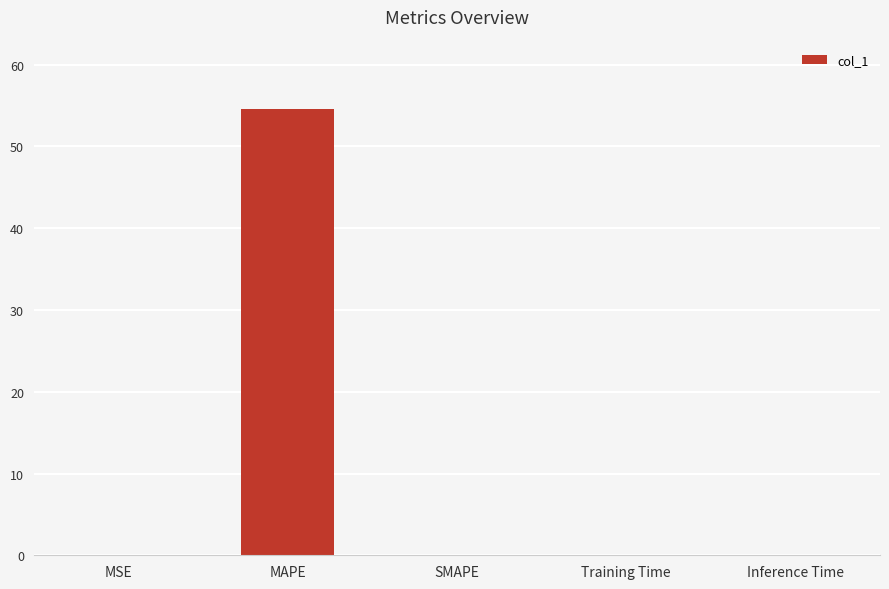

Between MSE and MAPE, which is larger?

MAPE